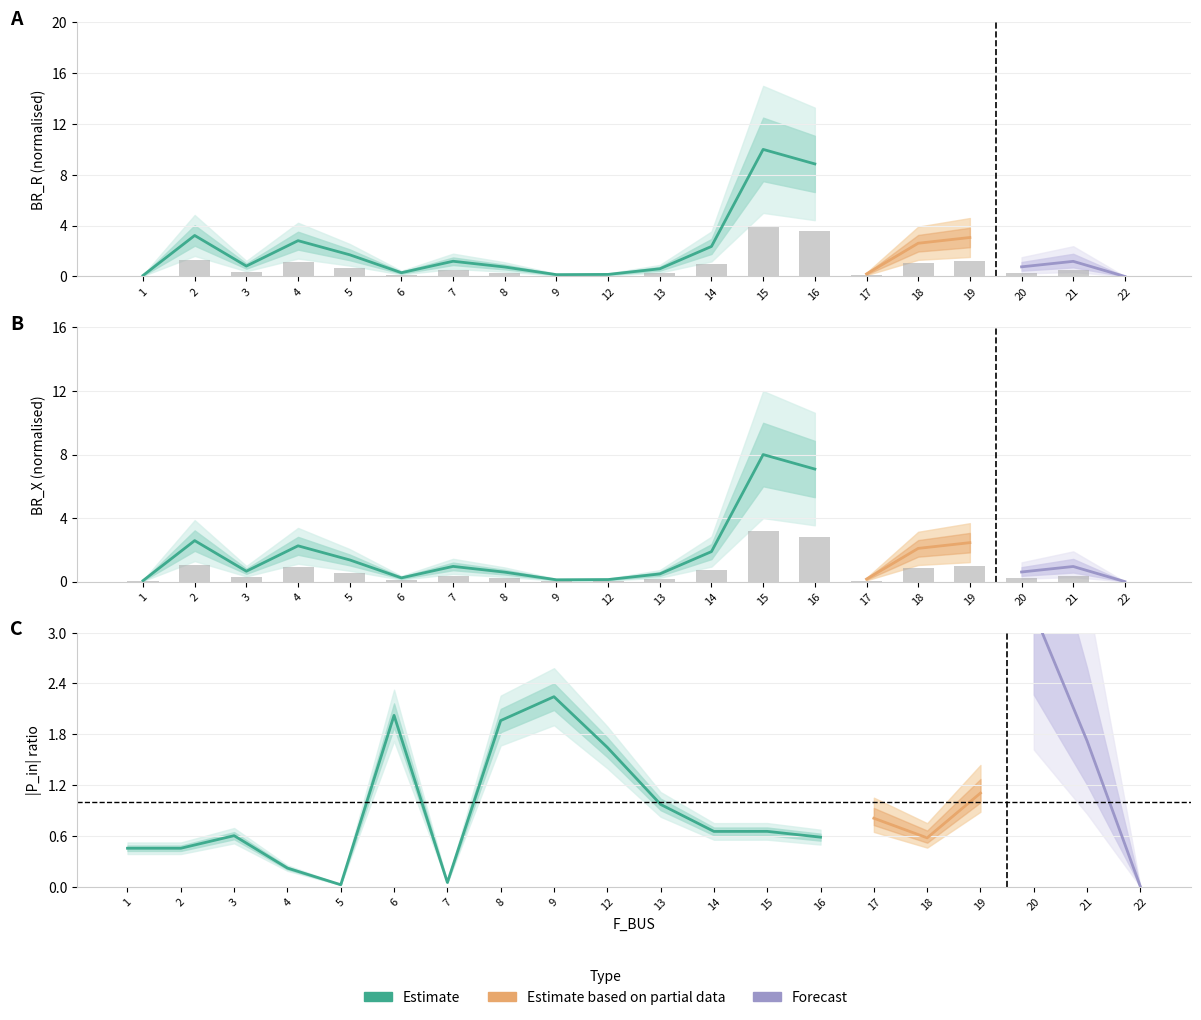

What is the average value of the BR_R series?

0.8